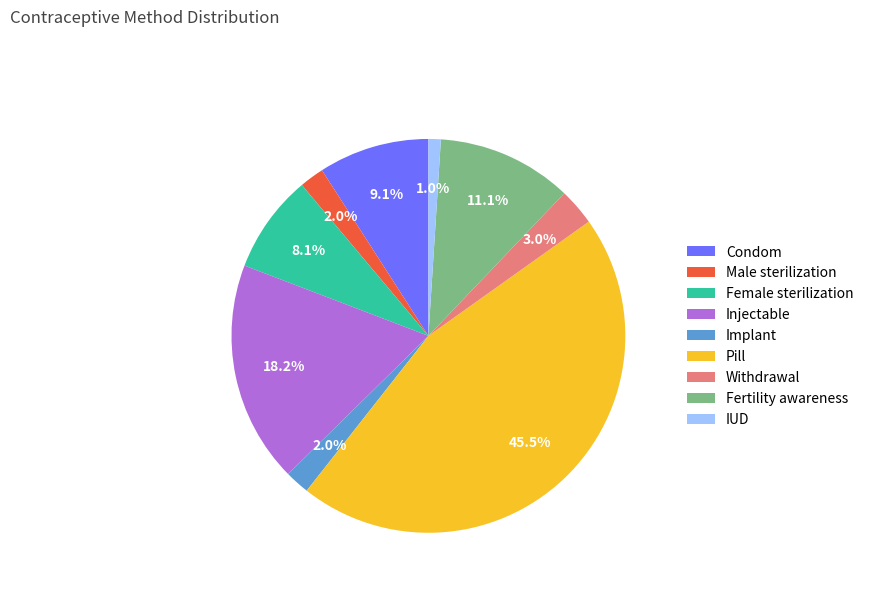

How many slices are in this pie chart?

9